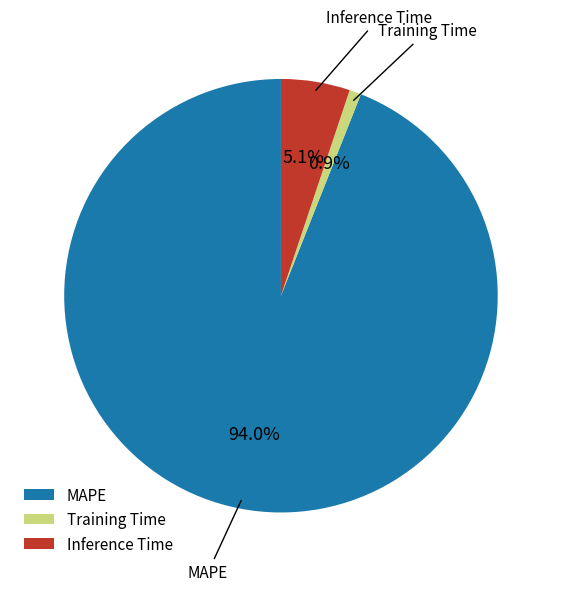

Which slice is the smallest?

Training Time